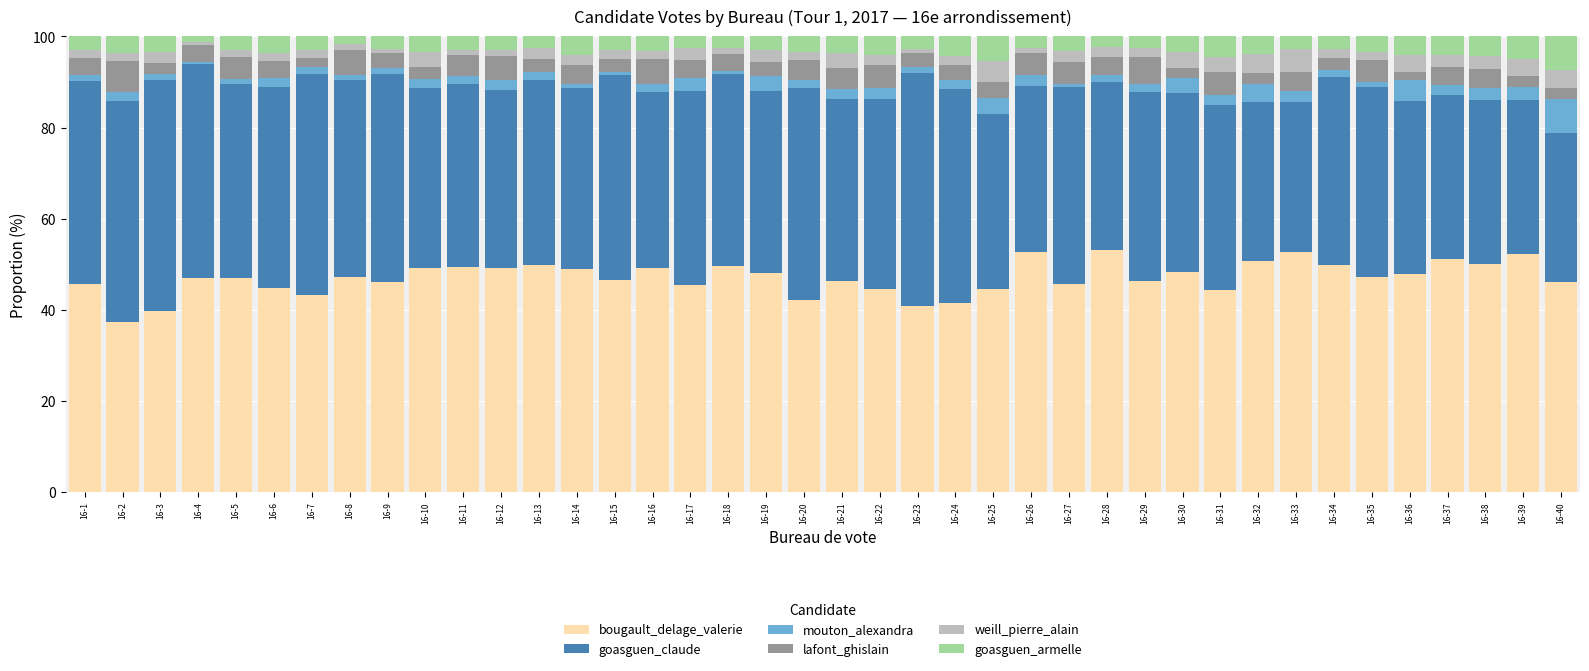

How many distinct data groups are displayed?

6